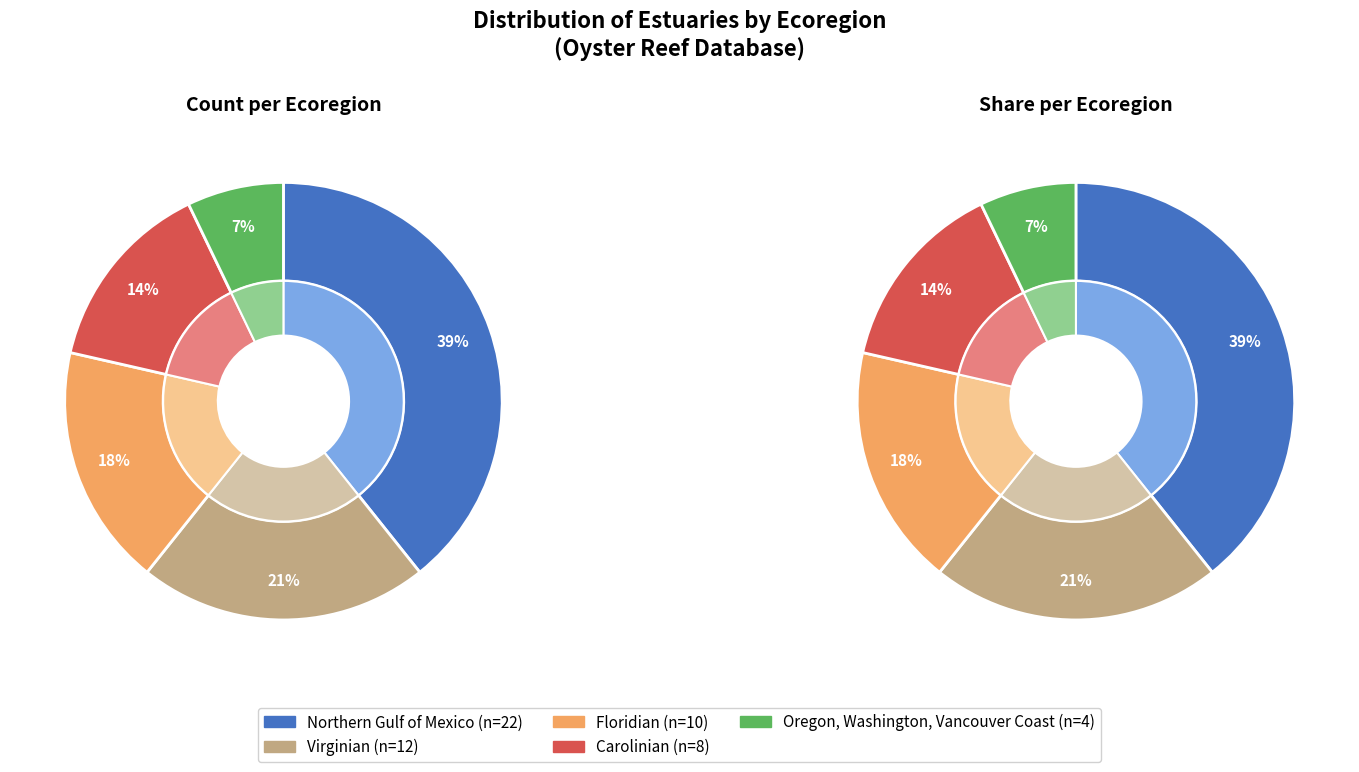

How many slices are in this pie chart?

5